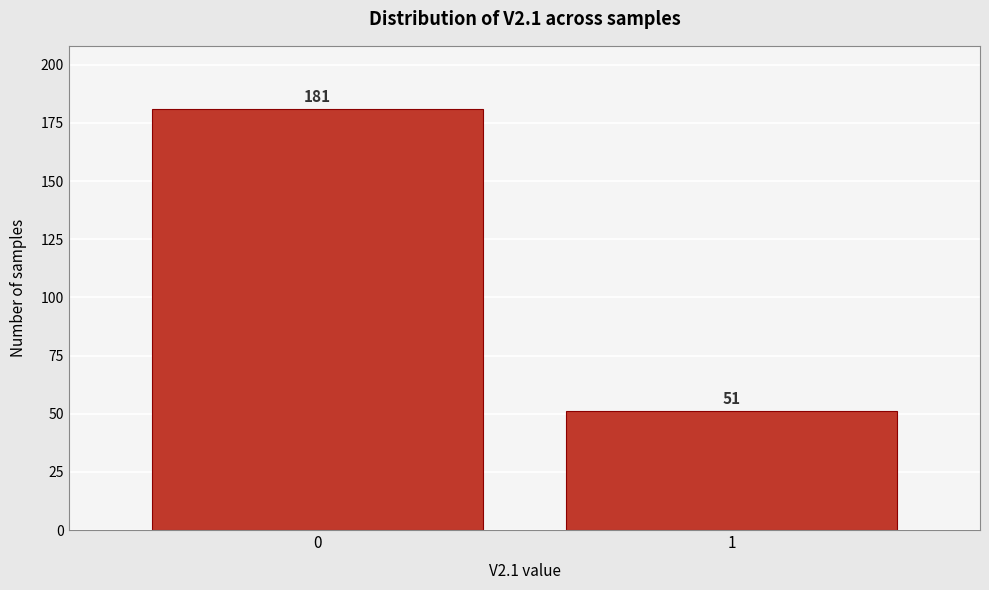

Reading left to right, extract all data points from this chart.

0=181	1=51